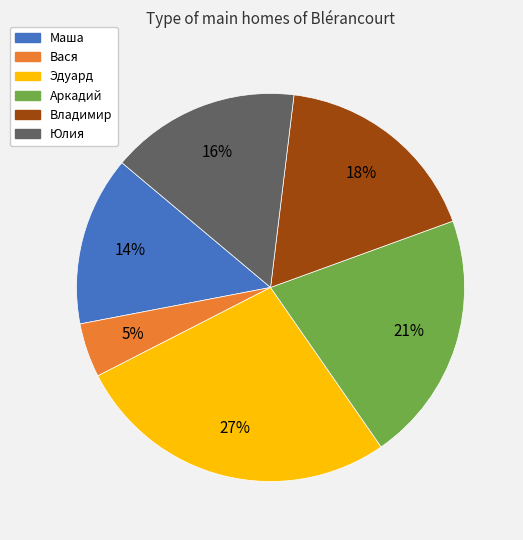

Between Владимир and Маша, which is larger?

Владимир